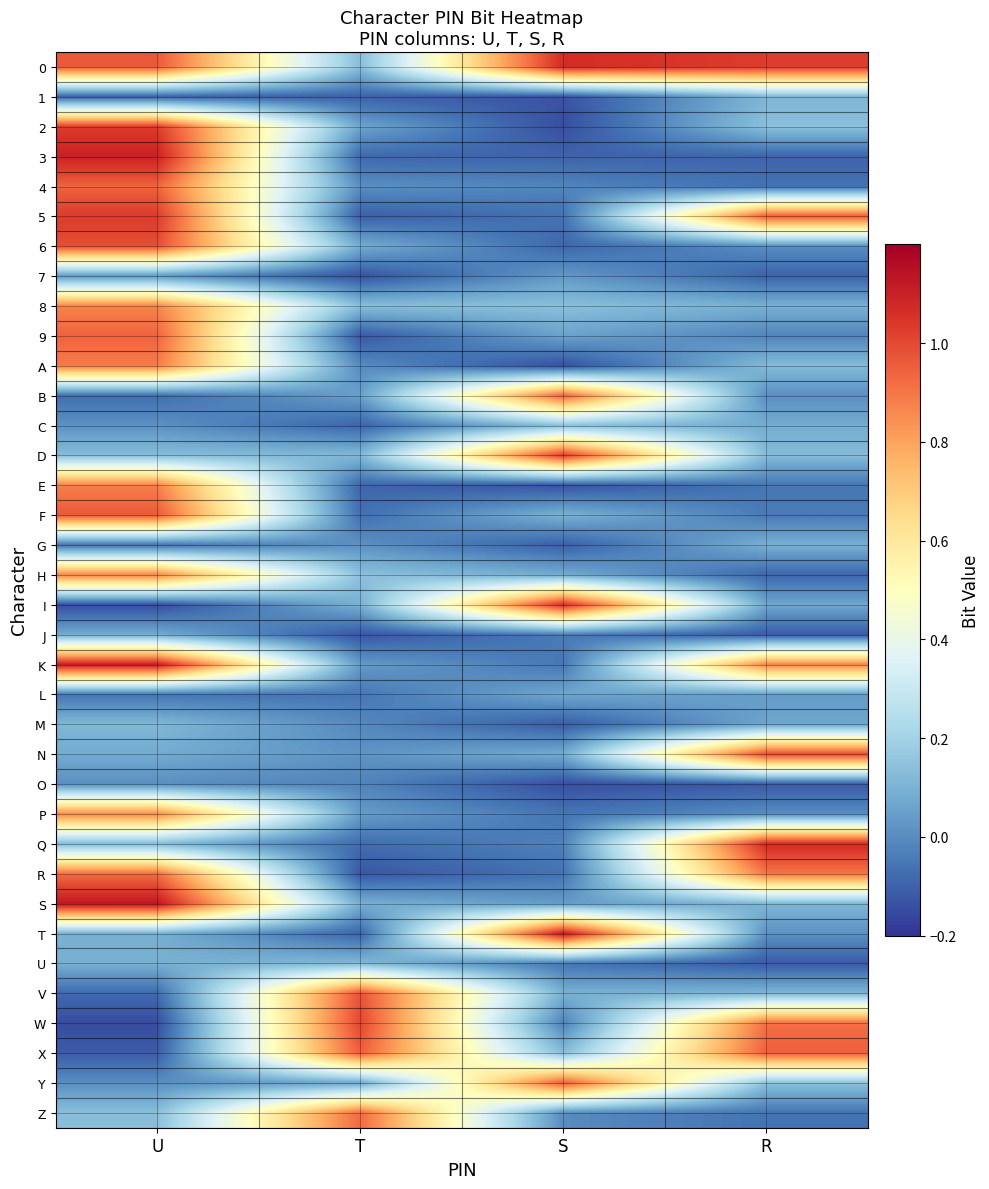

Rank the series by their maximum value, from highest to lowest.

S, T, K, 3, Q, 0, I, 5, 2, D, W, N, 6, V, F, Y, X, B, 9, 4, Z, R, A, E, H, 8, P, C, U, M, 1, G, J, L, 7, O